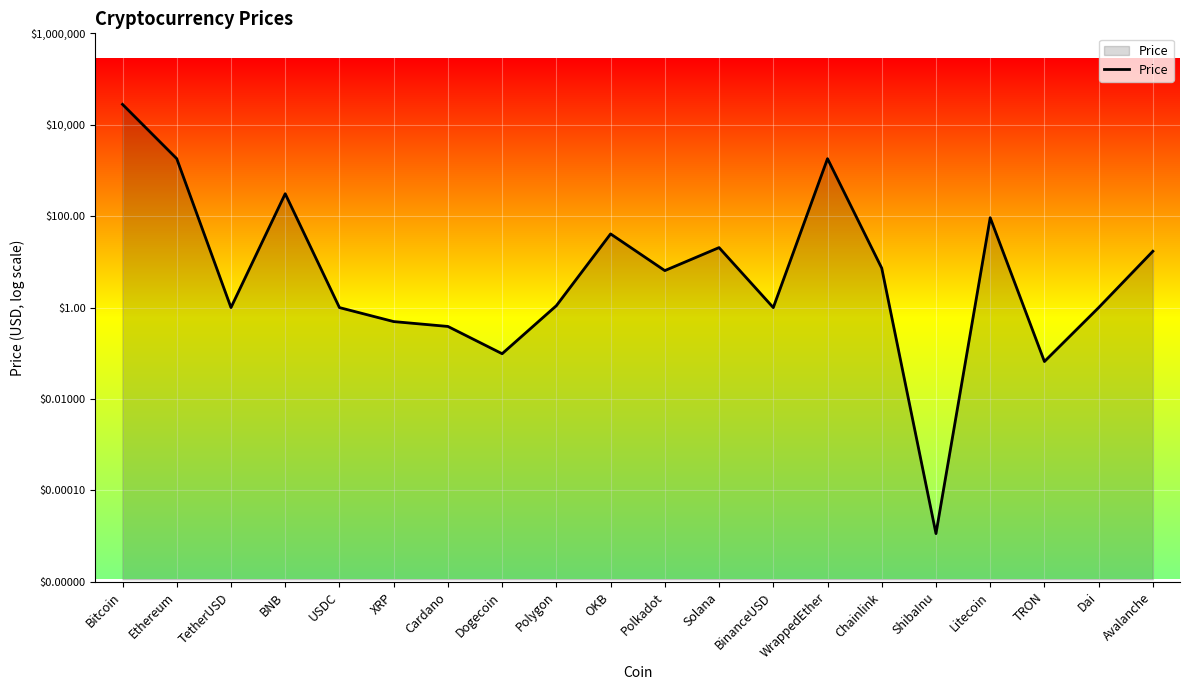

Is it true that the value at ShibaInu is -1.2?

False